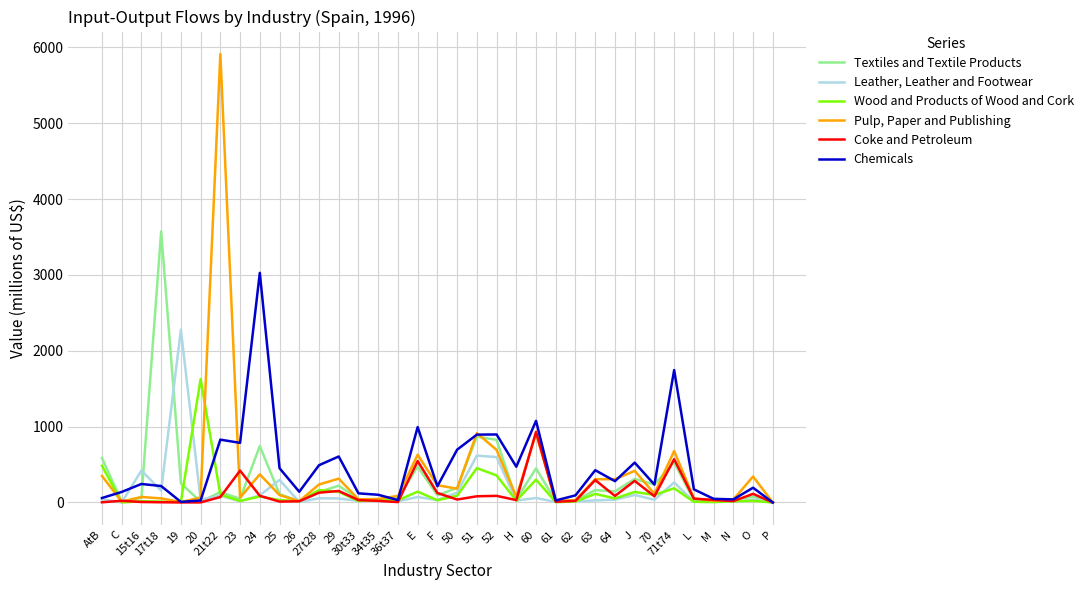

At E, list the series in order from largest to smallest.

Chemicals, Pulp, Paper and Publishing, Coke and Petroleum, Textiles and Textile Products, Wood and Products of Wood and Cork, Leather, Leather and Footwear